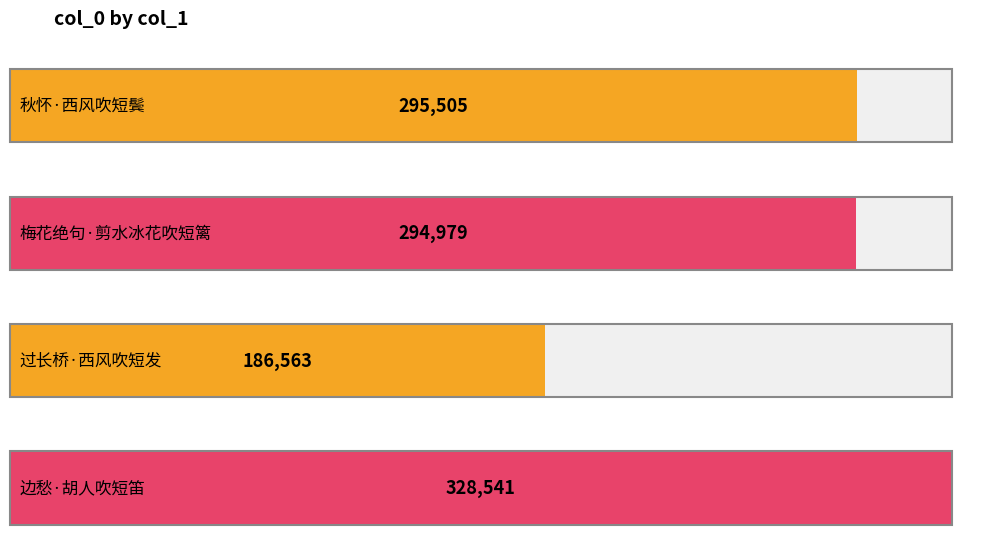

List the labels in order of value, largest first.

边愁·胡人吹短笛, 秋怀·西风吹短鬓, 梅花绝句·剪水冰花吹短篱, 过长桥·西风吹短发